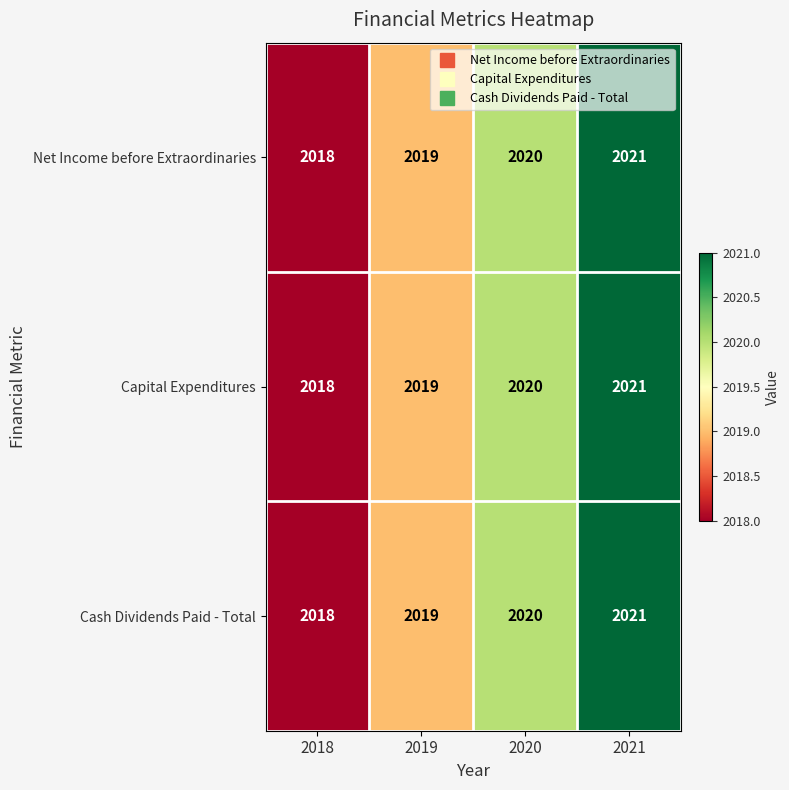

Reading right to left, transcribe all the data shown in this chart.

Net Income before Extraordinaries: 2021	2020	2019	2018
Capital Expenditures: 2021	2020	2019	2018
Cash Dividends Paid - Total: 2021	2020	2019	2018